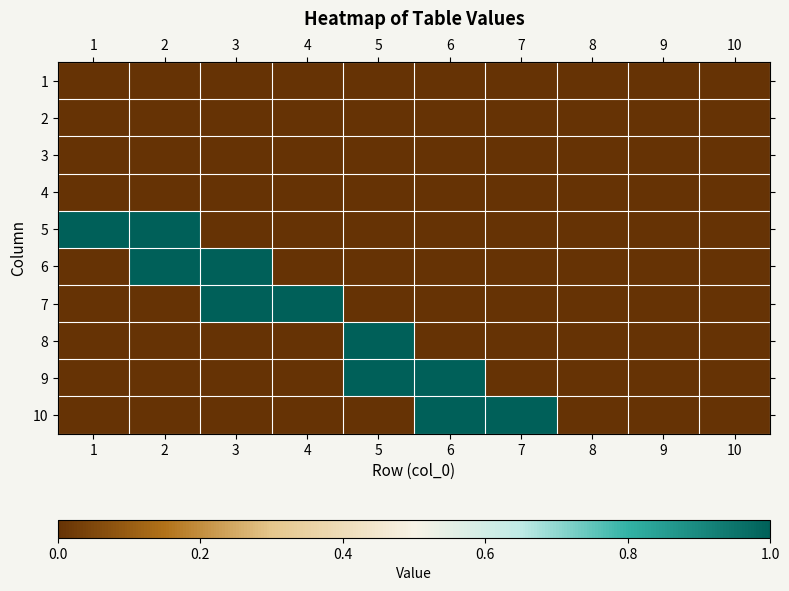

At how many categories does at least one series exceed 0?

7